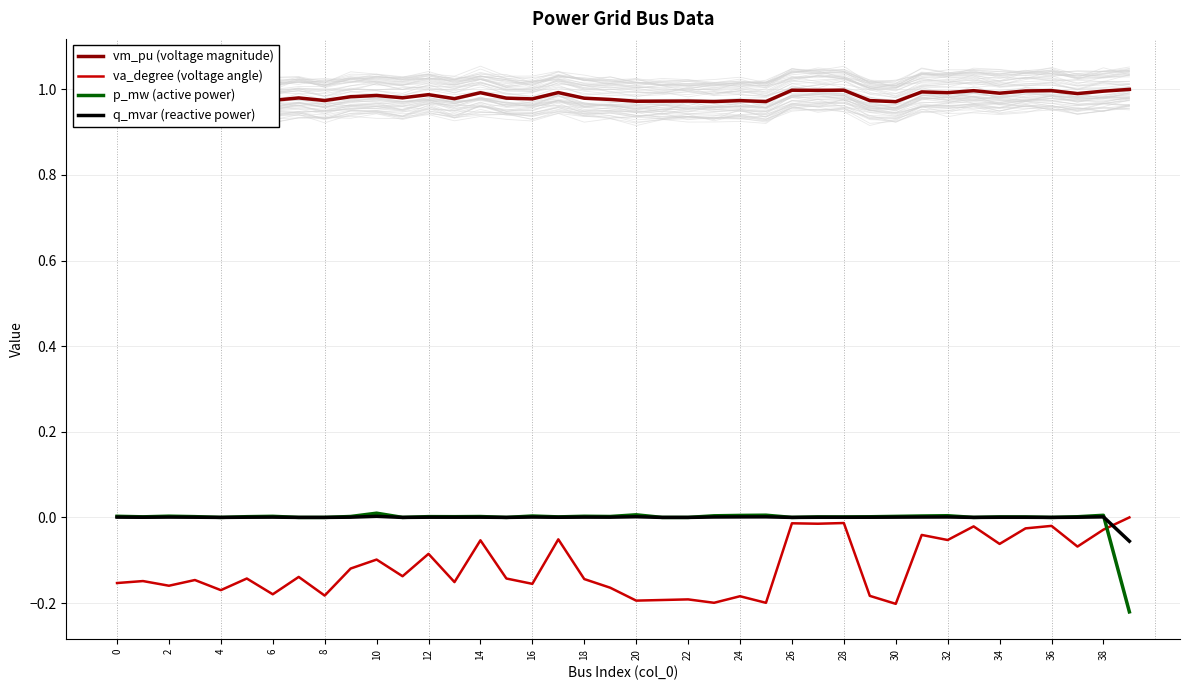

True or false: va_degree (voltage angle) and vm_pu (voltage magnitude) intersect in this chart.

False